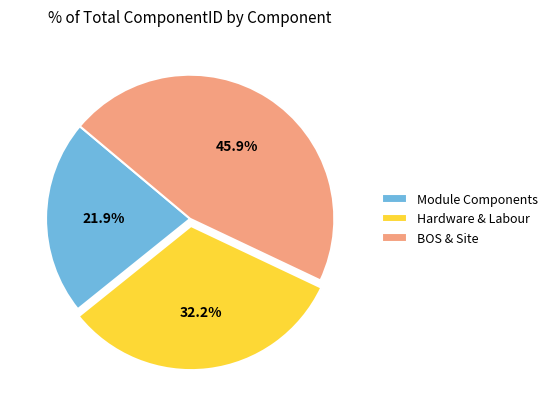

Does any single category account for the majority?

No